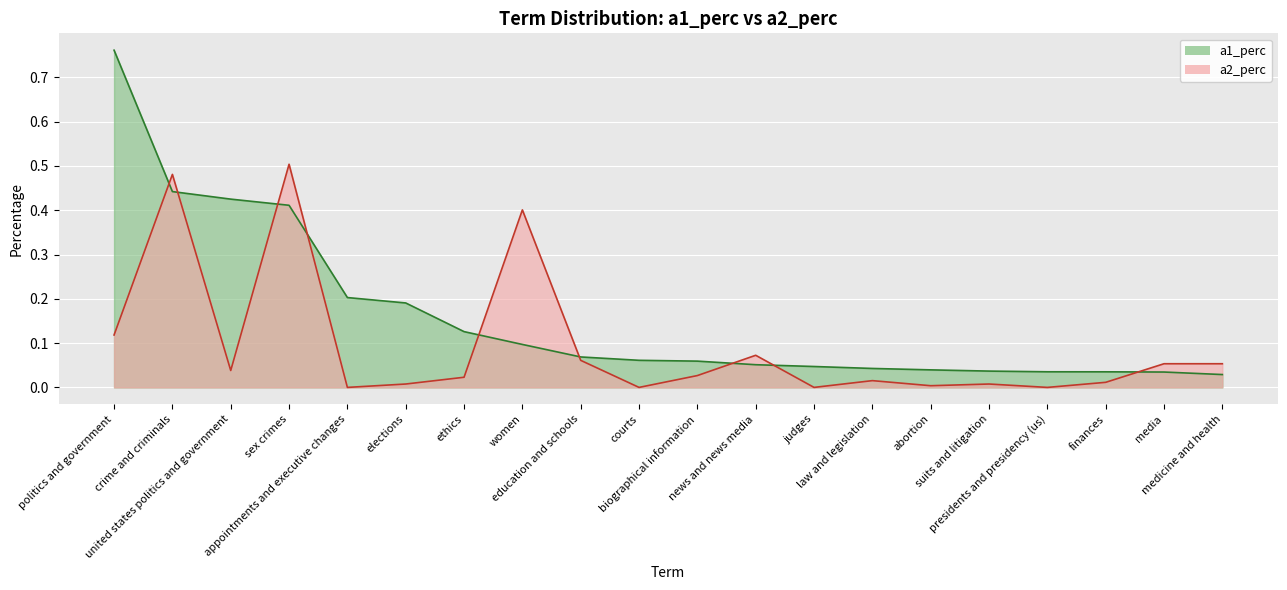

Which series ends up on top after the final intersection of a1_perc and a2_perc?

a2_perc